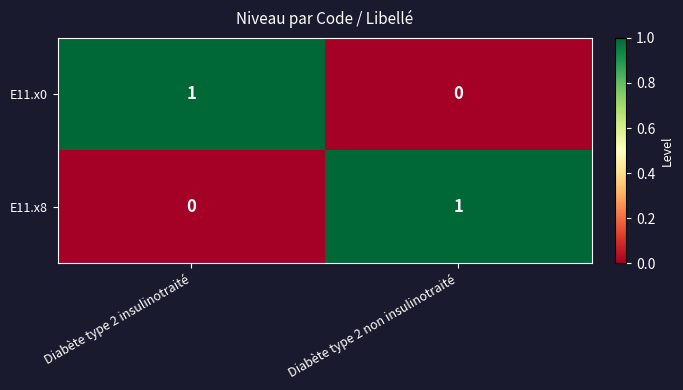

Is the value of E11.x8 at Diabète type 2 non insulinotraité greater than the value of E11.x0 at Diabète type 2 non insulinotraité?

Yes